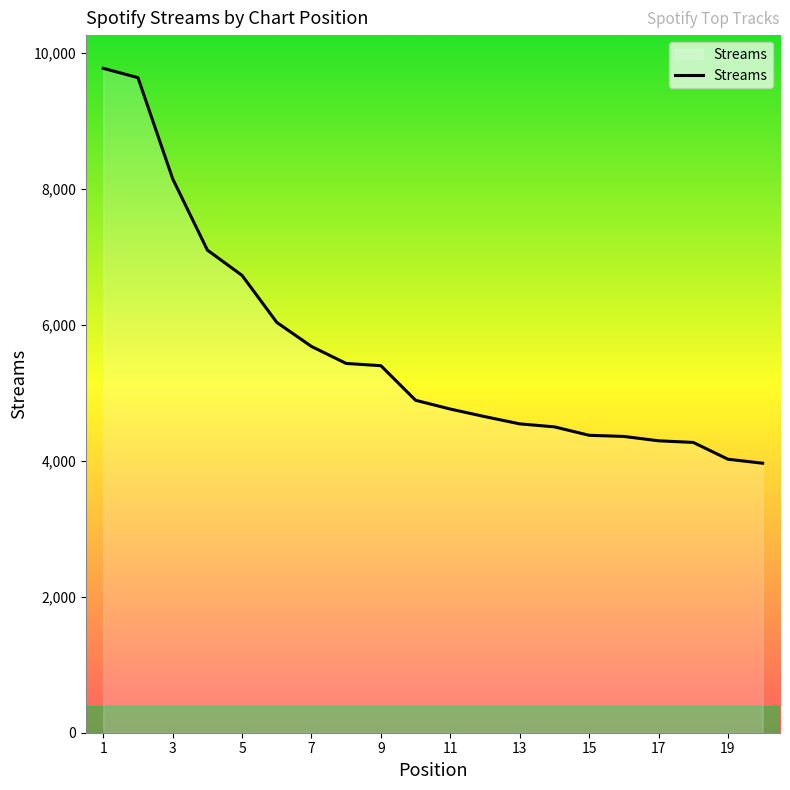

What is the greatest value displayed?

9775